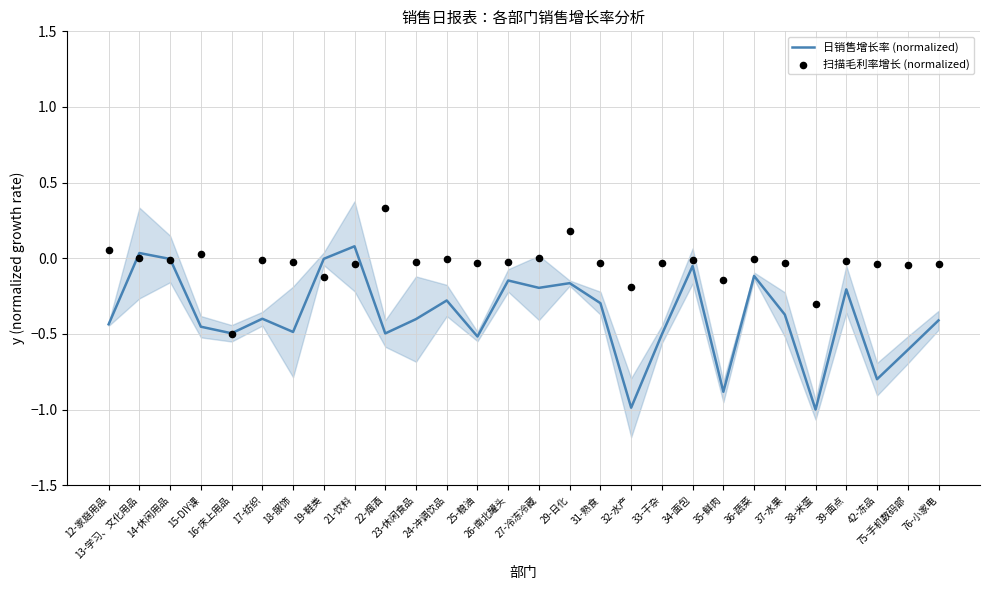

At which category is the sum across all series the highest?

21-饮料